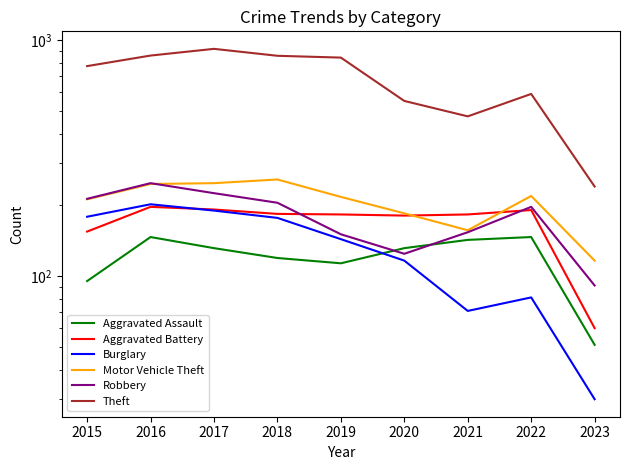

How many lines are shown in the chart?

6